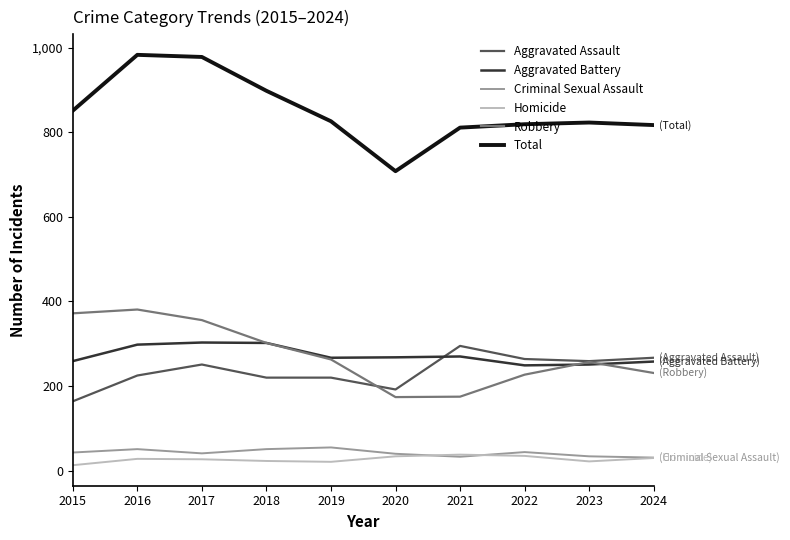

True or false: Homicide and Robbery cross at least once.

False